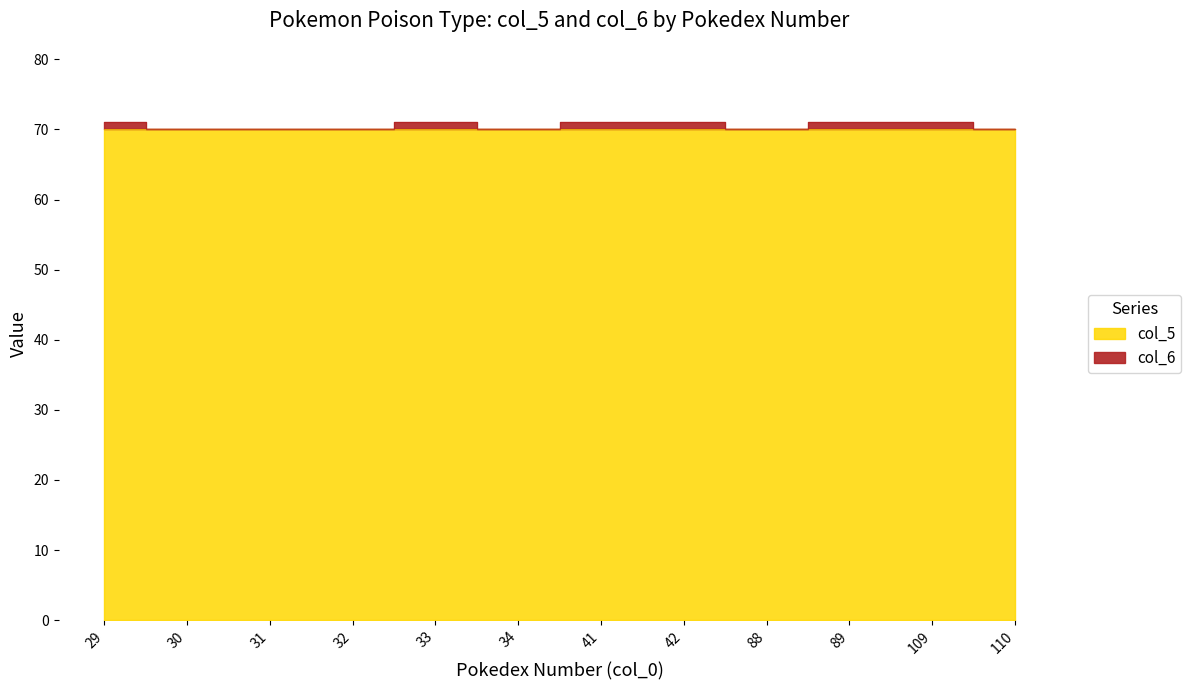

What is the sum of all values?

846